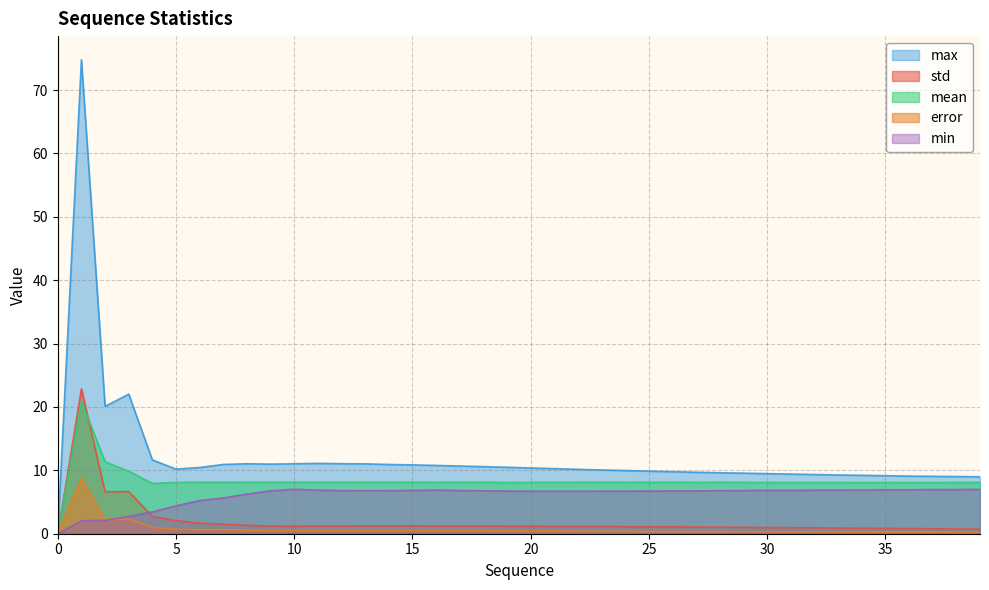

What is the maximum value for std?

22.9